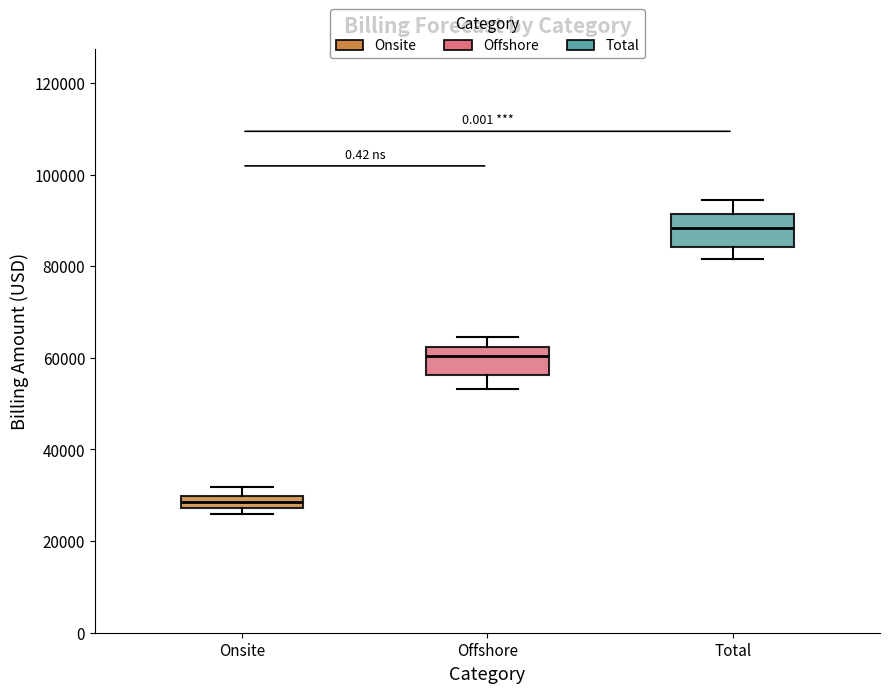

Where is the upper edge of the box for Onsite on the y-axis? The values are not printed on the chart, so give them approximately, as read against the axis.

30000